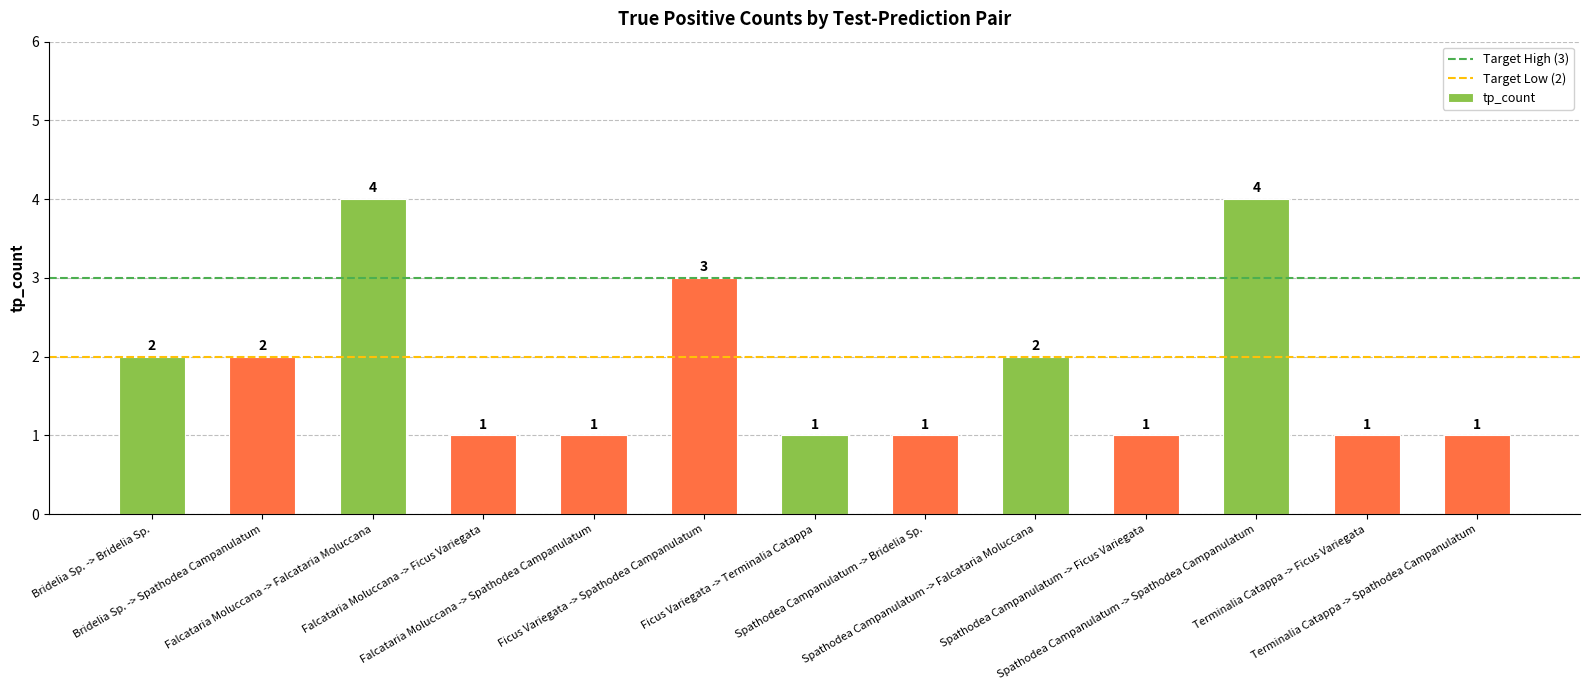

What is the maximum value shown in the chart?

4